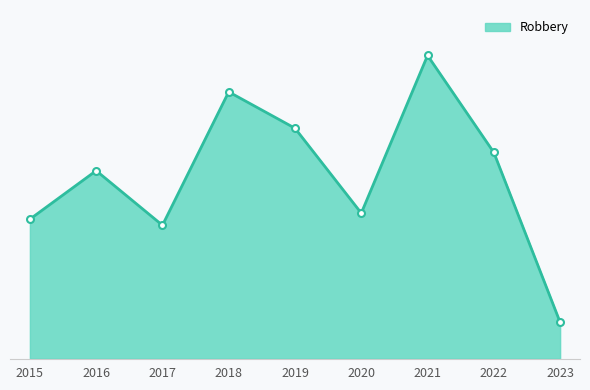

Does the chart display data point markers on the line(s)?

No